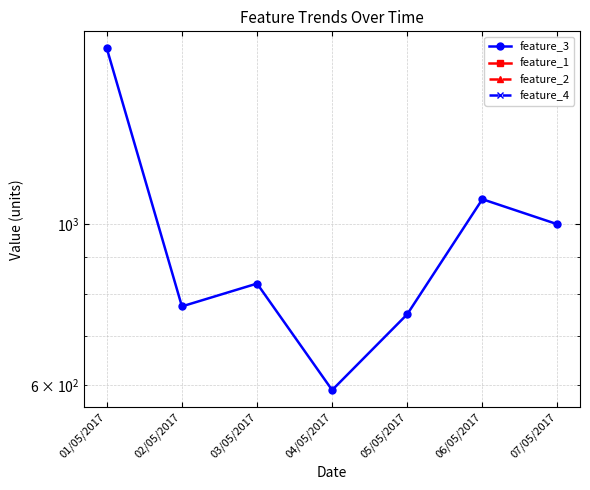

What is the label of the 2nd point from the right?

06/05/2017